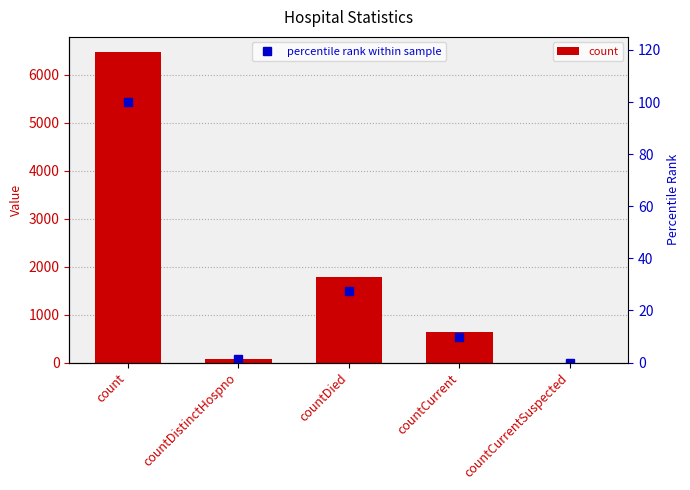

The value of percentile rank within sample at countCurrent is 17.0. True or false?

False